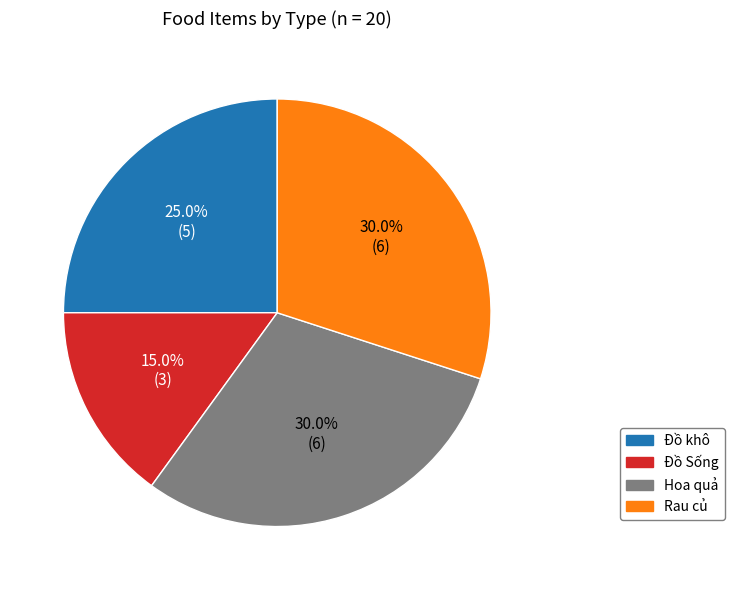

How many slices are in this pie chart?

4